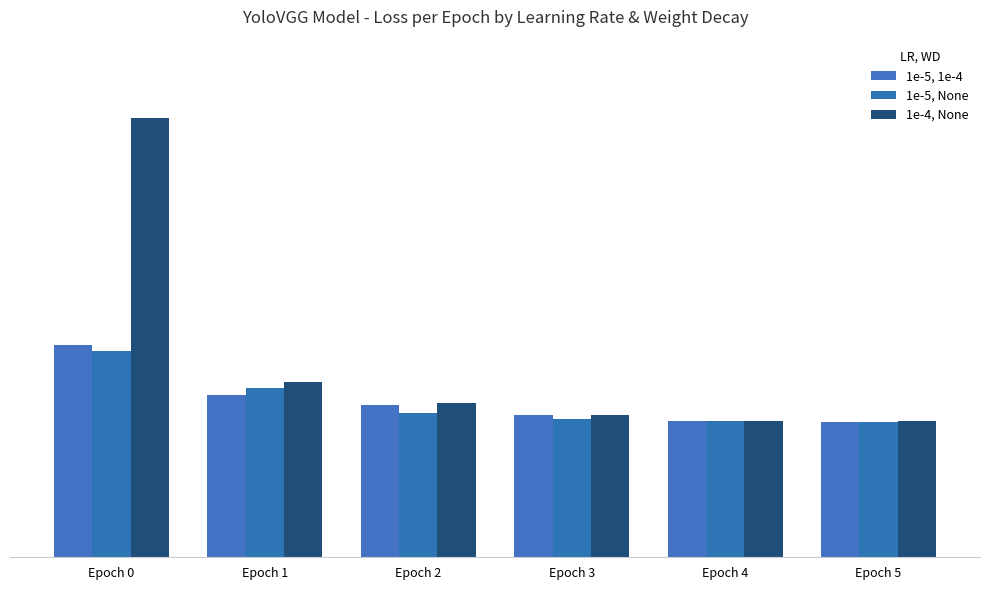

Reading left to right, what are all the values shown in this chart?

1e-5, 1e-4: 0.2	0.2	0.2	0.2	0.2	0.2
1e-5, None: 0.2	0.2	0.2	0.2	0.2	0.2
1e-4, None: 0.5	0.2	0.2	0.2	0.2	0.2